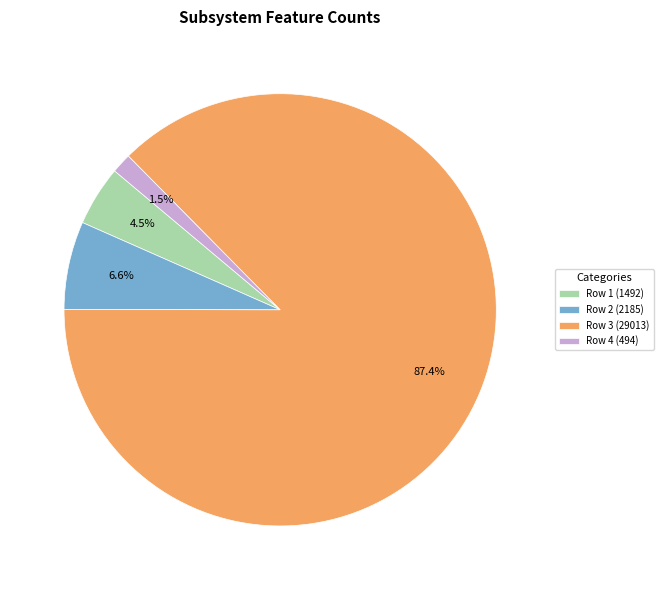

What is the ratio of the value at Row 1 (1492) to the value at Row 2 (2185)?

0.7